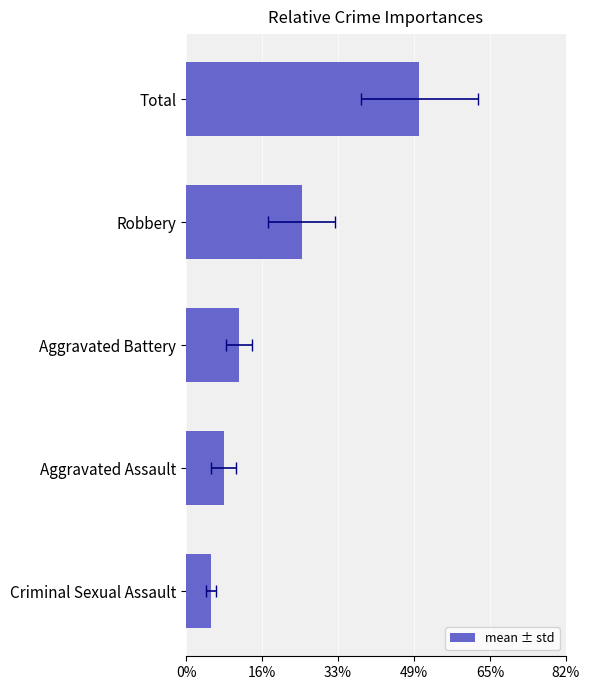

What is the difference between the second highest and minimum values?

19.6